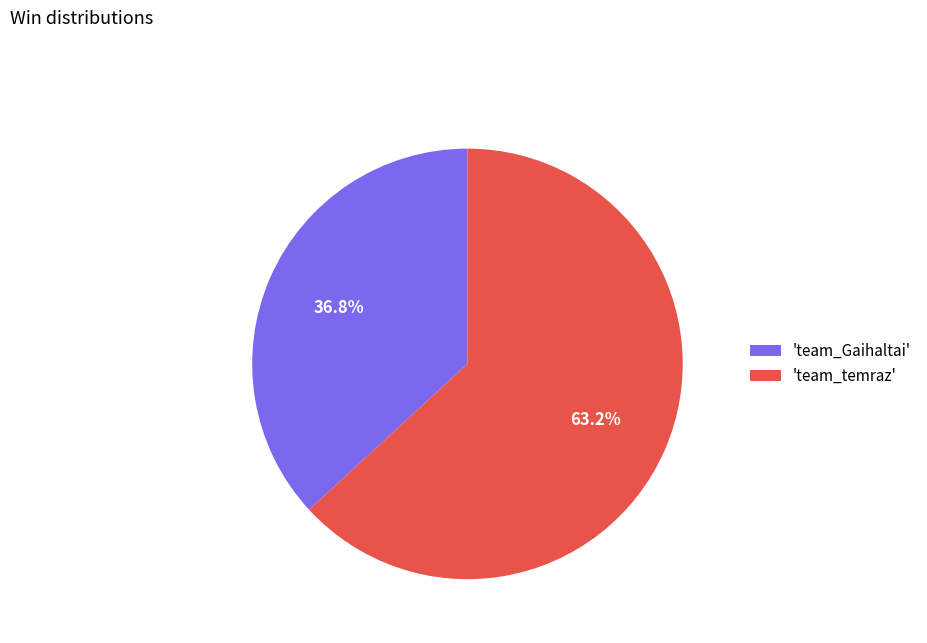

Combined, what portion of the pie is 'team_temraz' and 'team_Gaihaltai'?

100.0%